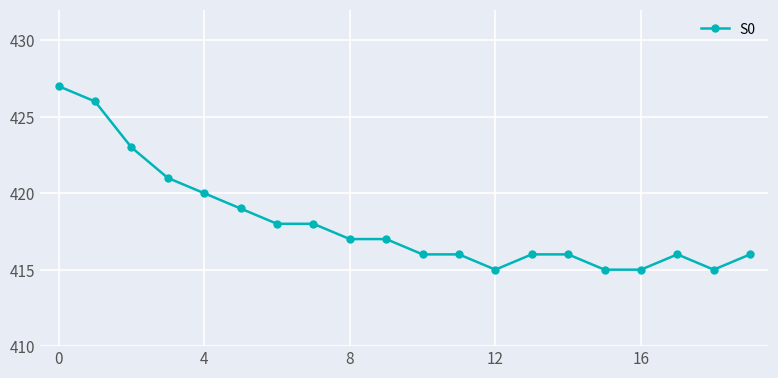

What is the value of the 7th point from the left?

418